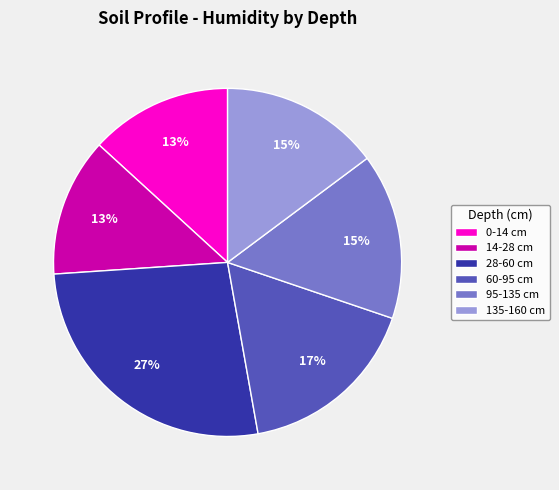

To the nearest percent, what portion does 95-135 cm represent?

15%